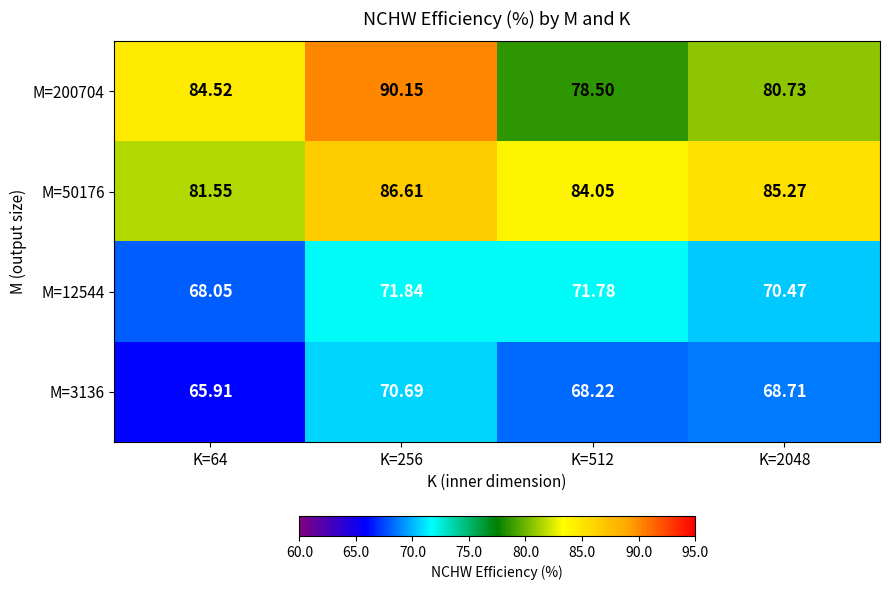

Reading left to right, what are all the values shown in this chart?

M=200704: K=64=84.5	K=256=90.2	K=512=78.5	K=2048=80.7
M=50176: K=64=81.5	K=256=86.6	K=512=84.0	K=2048=85.3
M=12544: K=64=68.0	K=256=71.8	K=512=71.8	K=2048=70.5
M=3136: K=64=65.9	K=256=70.7	K=512=68.2	K=2048=68.7